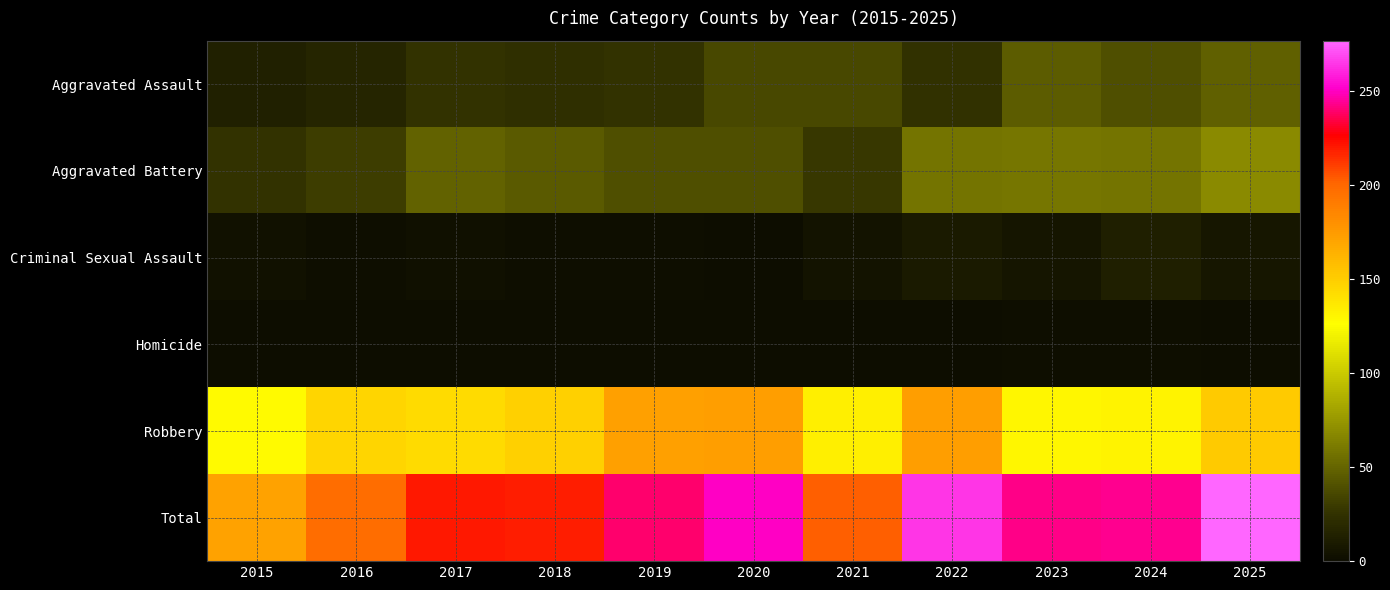

Reading right to left, what are all the values shown in this chart?

Aggravated Assault: 2025=48	2024=40	2023=46	2022=24	2021=36	2020=36	2019=25	2018=23	2017=25	2016=17	2015=14
Aggravated Battery: 2025=69	2024=58	2023=59	2022=58	2021=28	2020=40	2019=40	2018=45	2017=49	2016=31	2015=25
Criminal Sexual Assault: 2025=7	2024=12	2023=6	2022=9	2021=5	2020=0	2019=2	2018=2	2017=3	2016=2	2015=4
Homicide: 2025=1	2024=2	2023=2	2022=0	2021=0	2020=1	2019=0	2018=0	2017=0	2016=0	2015=0
Robbery: 2025=152	2024=132	2023=130	2022=174	2021=134	2020=174	2019=173	2018=149	2017=143	2016=147	2015=128
Total: 2025=277	2024=244	2023=243	2022=265	2021=203	2020=251	2019=240	2018=219	2017=220	2016=197	2015=171